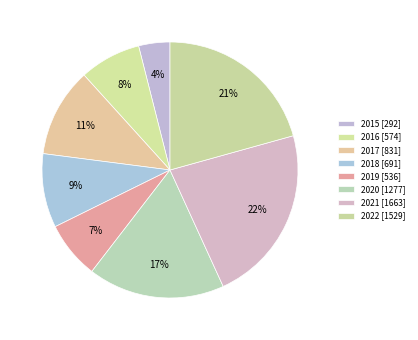

Which slice is the largest?

2021